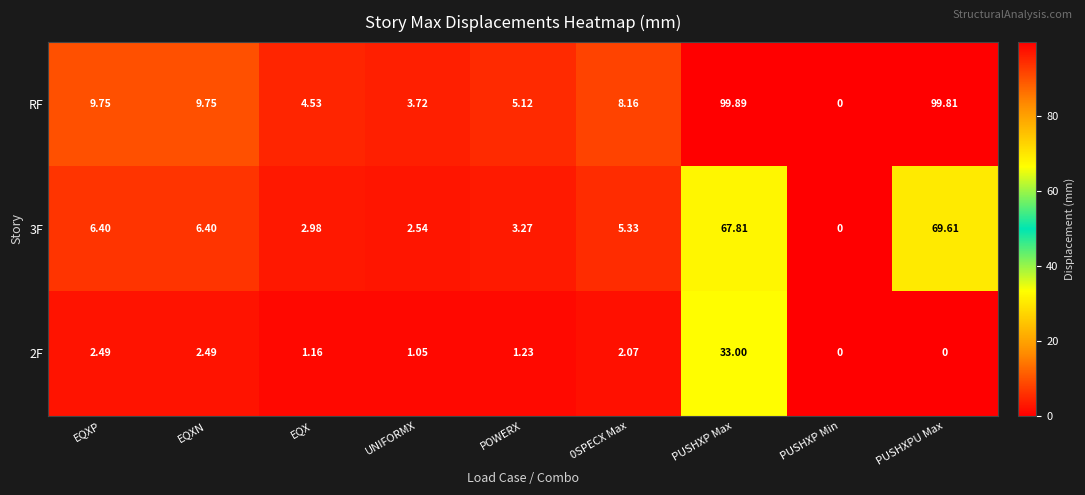

Count the number of data series in this chart.

3